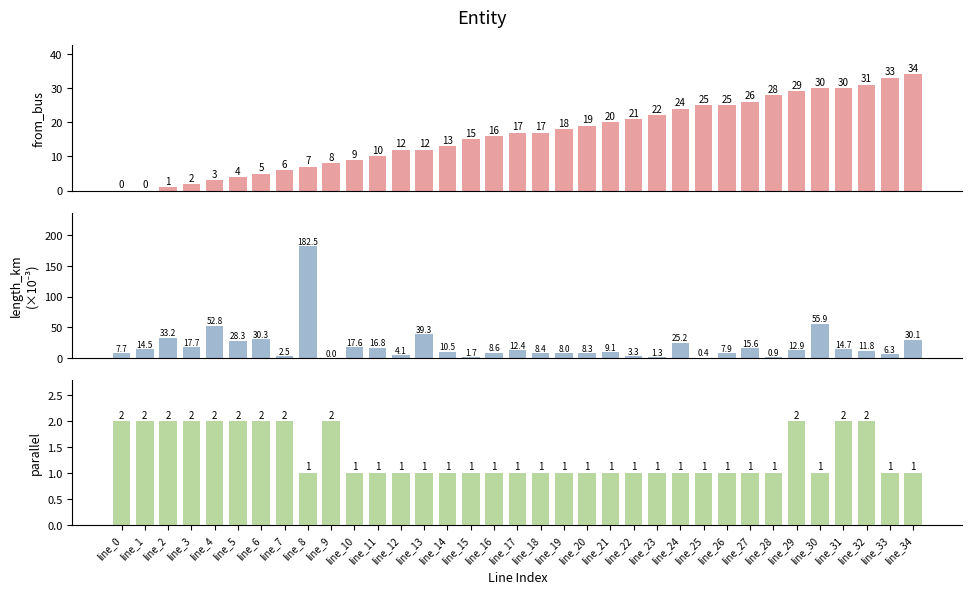

How many bars are there in each group?

3